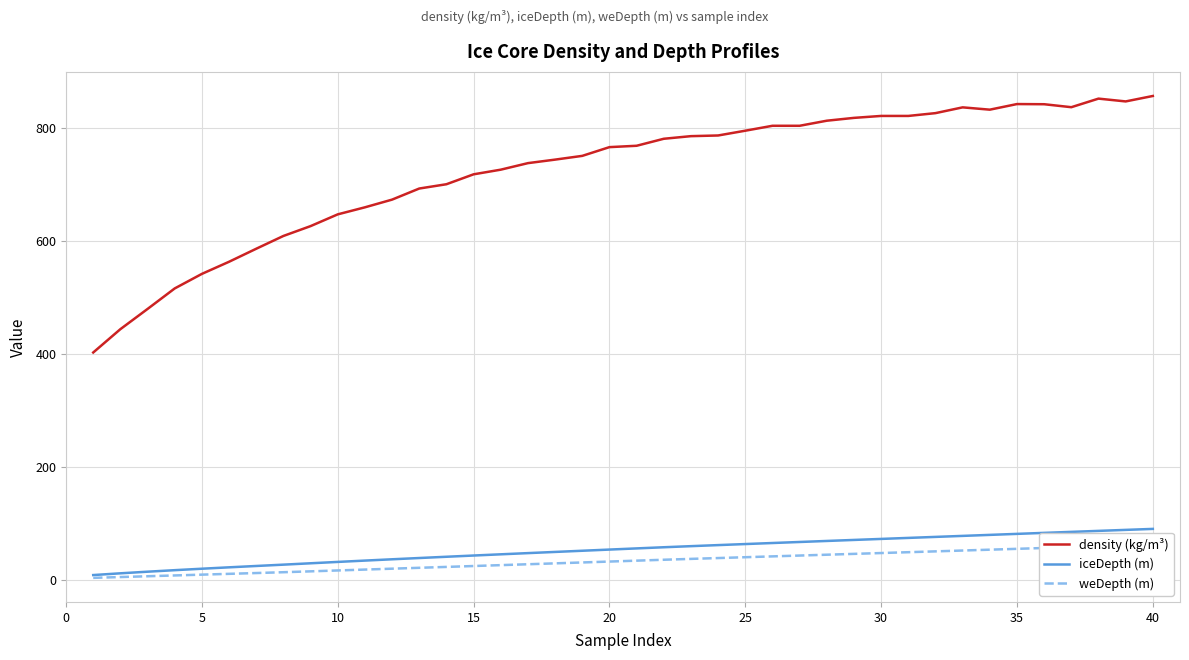

How many data points in density (kg/m³) are less than 769?

20